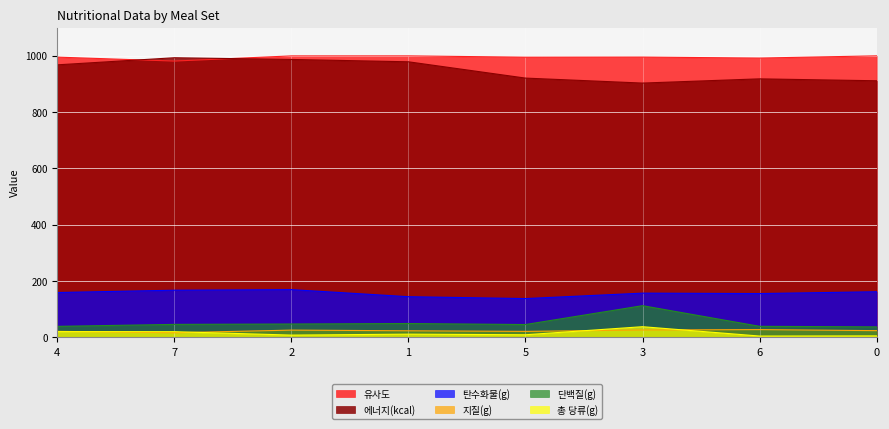

In 유사도, how many points are lower than both neighbors (excluding endpoints)?

3